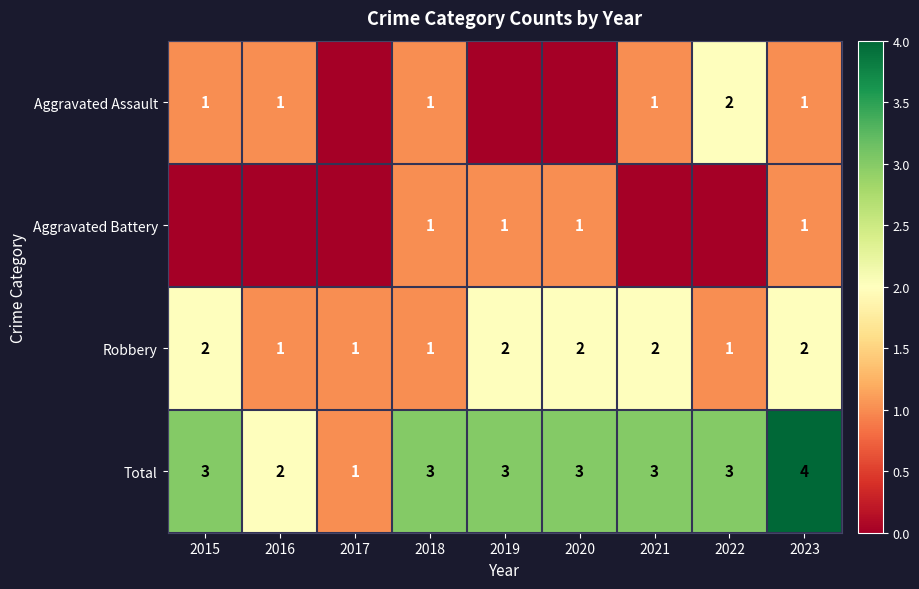

What is the sum of the Aggravated Battery values at 2023 and 2019?

2